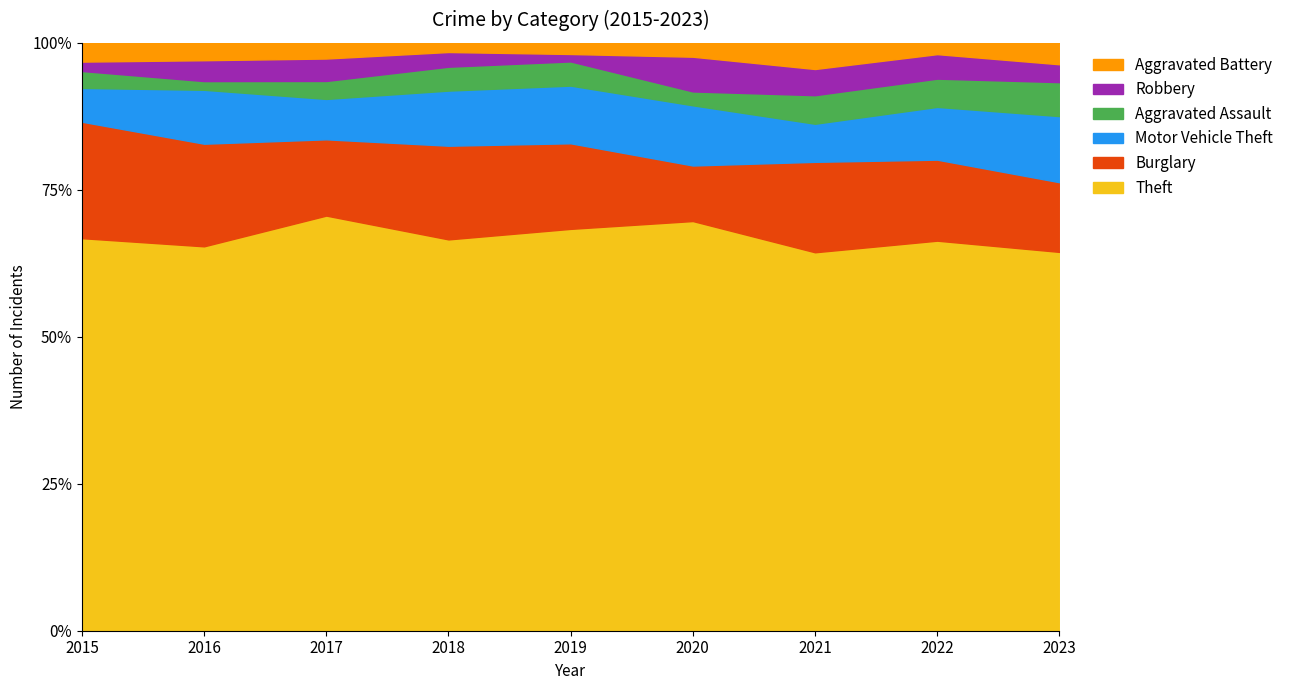

What is the maximum value for Theft?

70.6